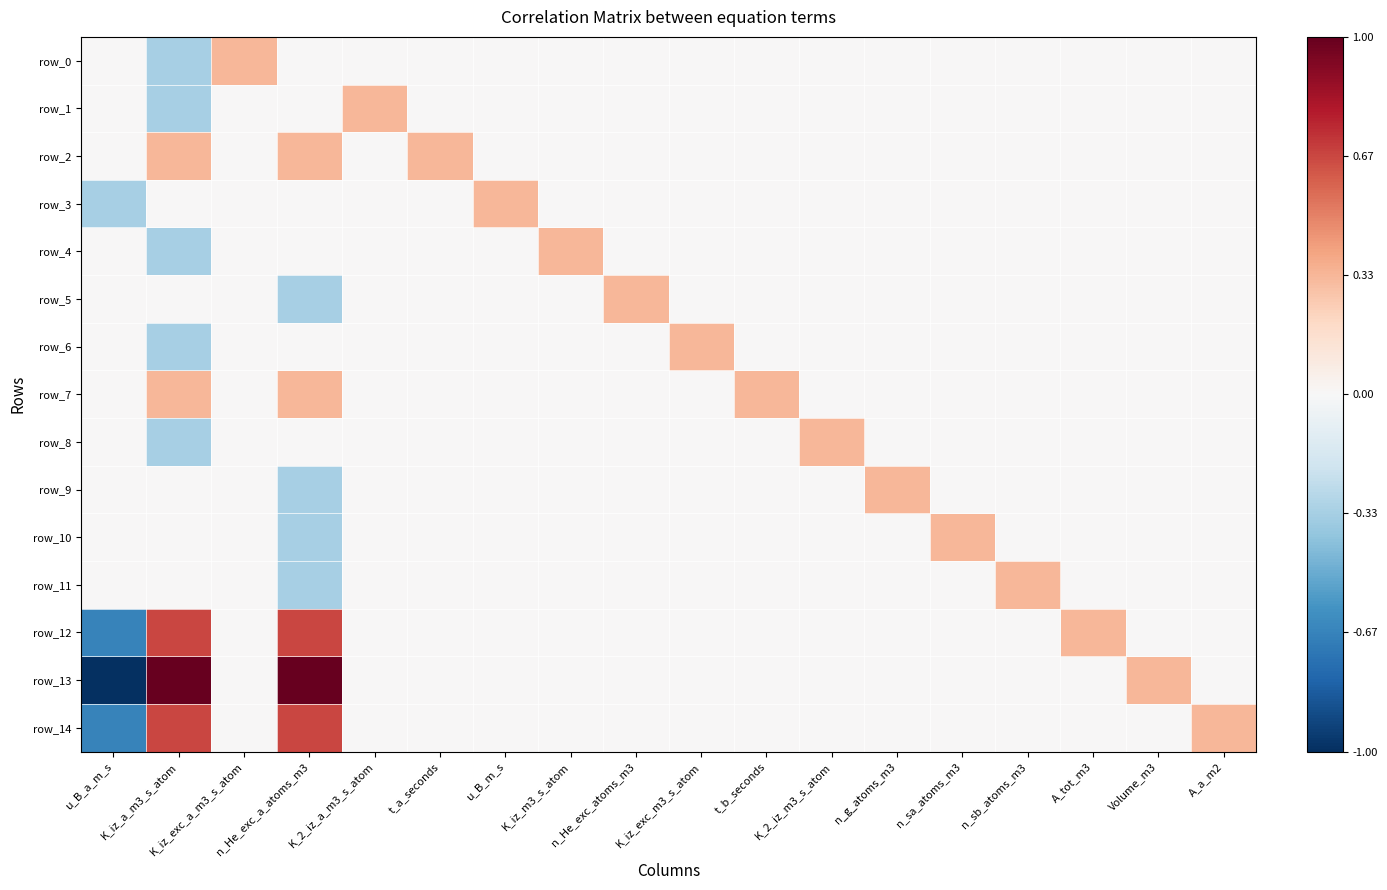

Rank the series by their maximum value, from highest to lowest.

row_13, row_12, row_14, row_0, row_1, row_2, row_3, row_4, row_5, row_6, row_7, row_8, row_9, row_10, row_11